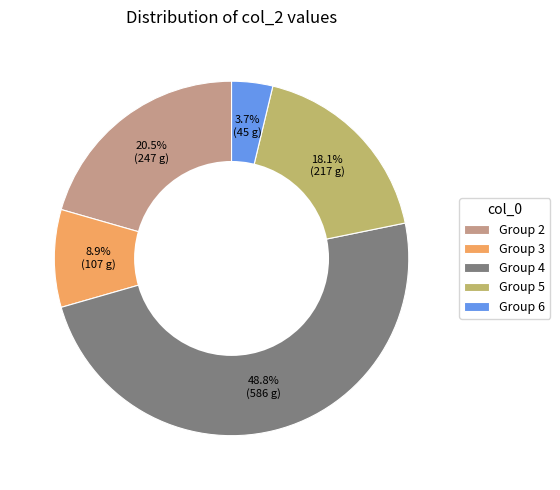

Count the number of slices in the pie.

5